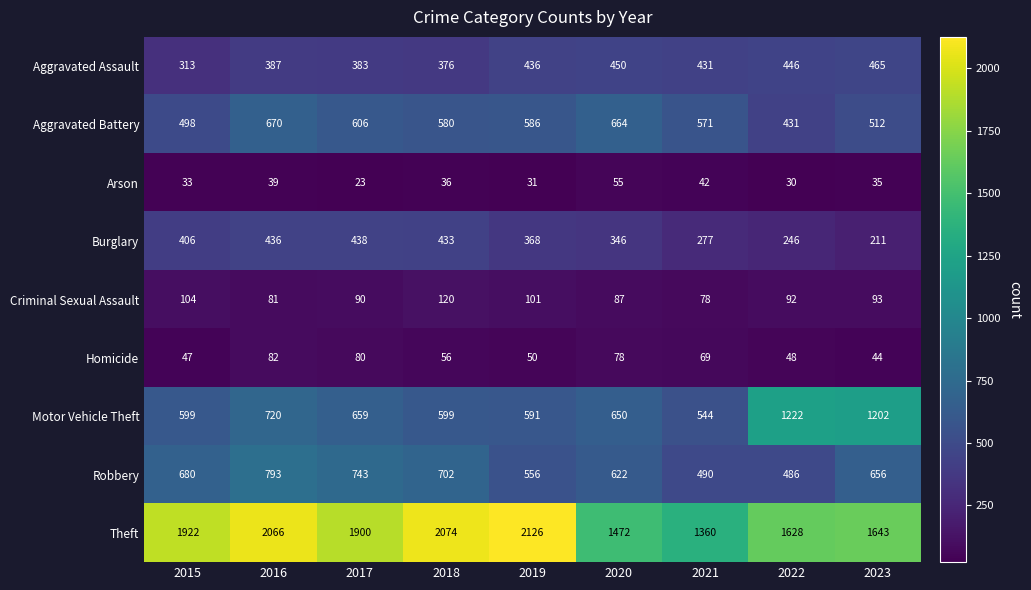

At which category is the sum across all series the highest?

2016